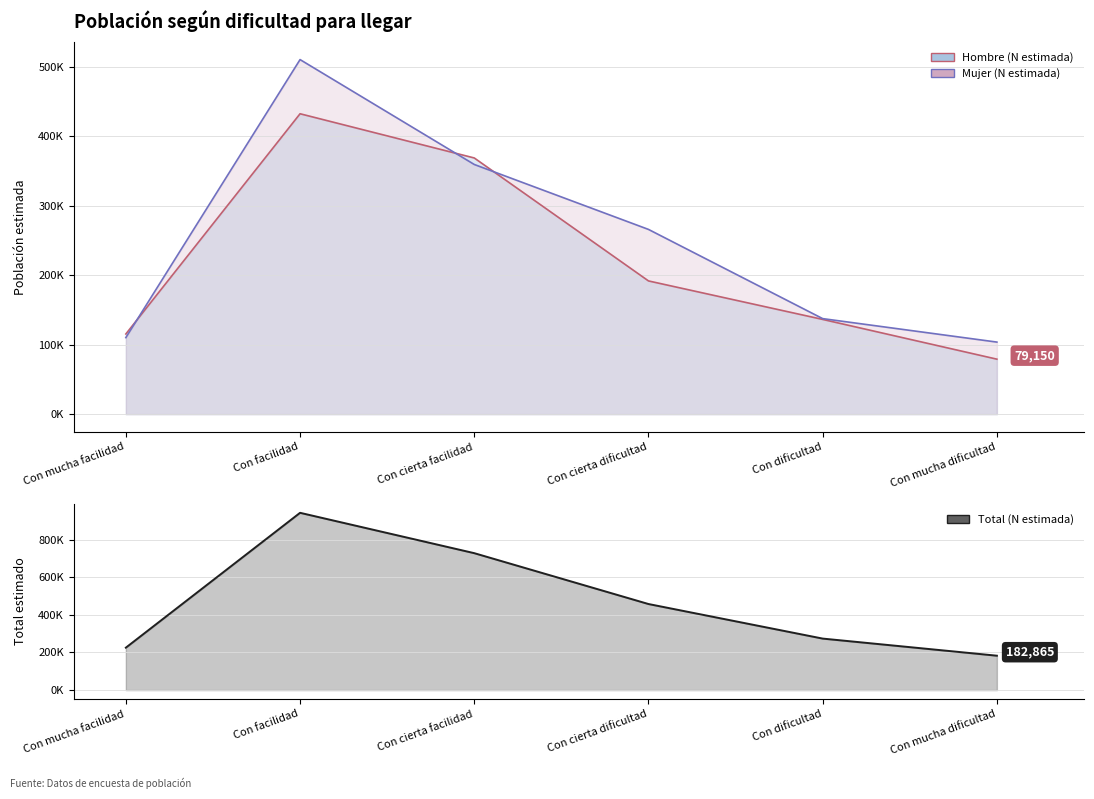

Rank the categories by value from lowest to highest.

Con mucha dificultad, Con mucha facilidad, Con dificultad, Con cierta dificultad, Con cierta facilidad, Con facilidad